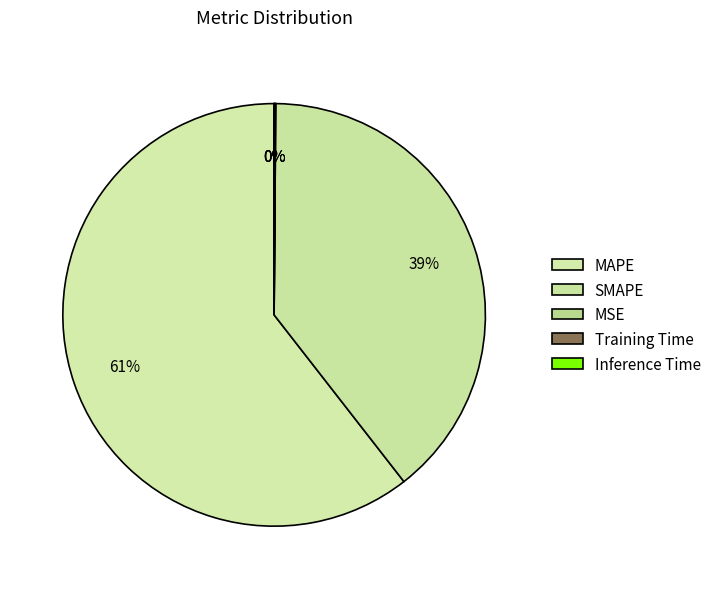

What is the change in value from MSE to Inference Time?

-0.1